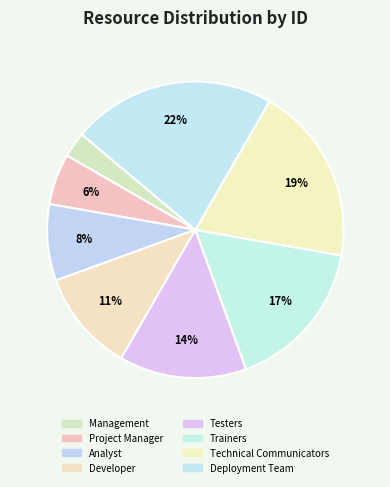

To the nearest percent, what is the combined percentage of Technical Communicators and Management?

22%